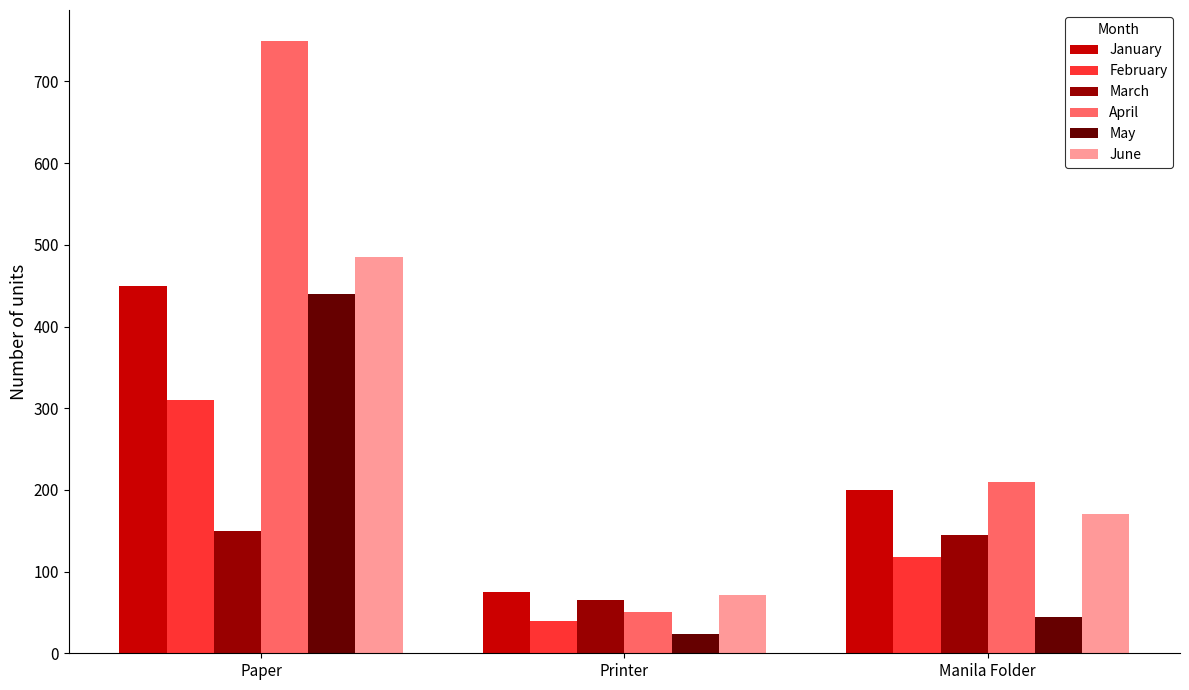

At which label is May closest to 232?

Manila Folder